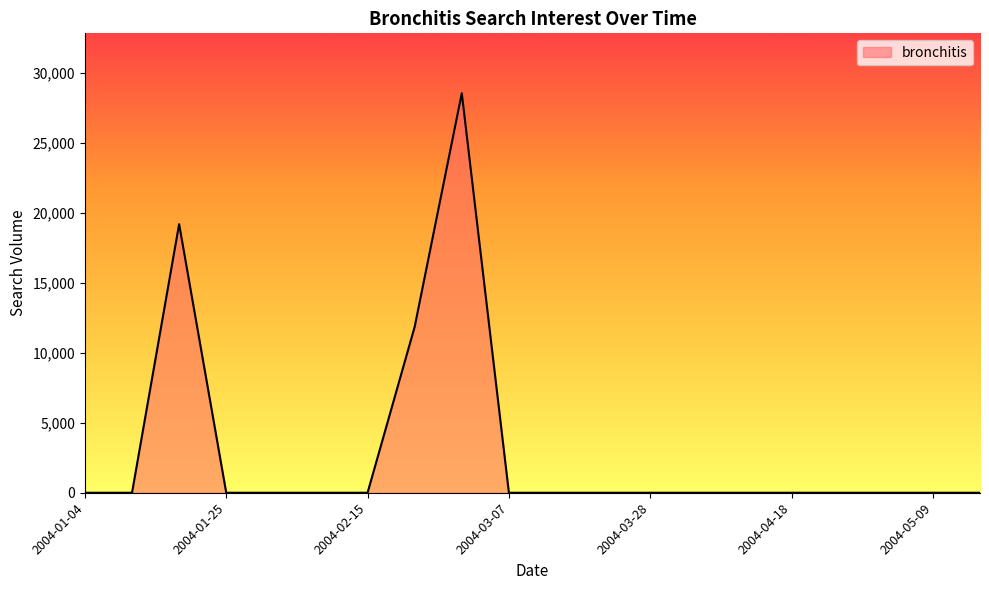

What is the greatest value displayed?

28563.1